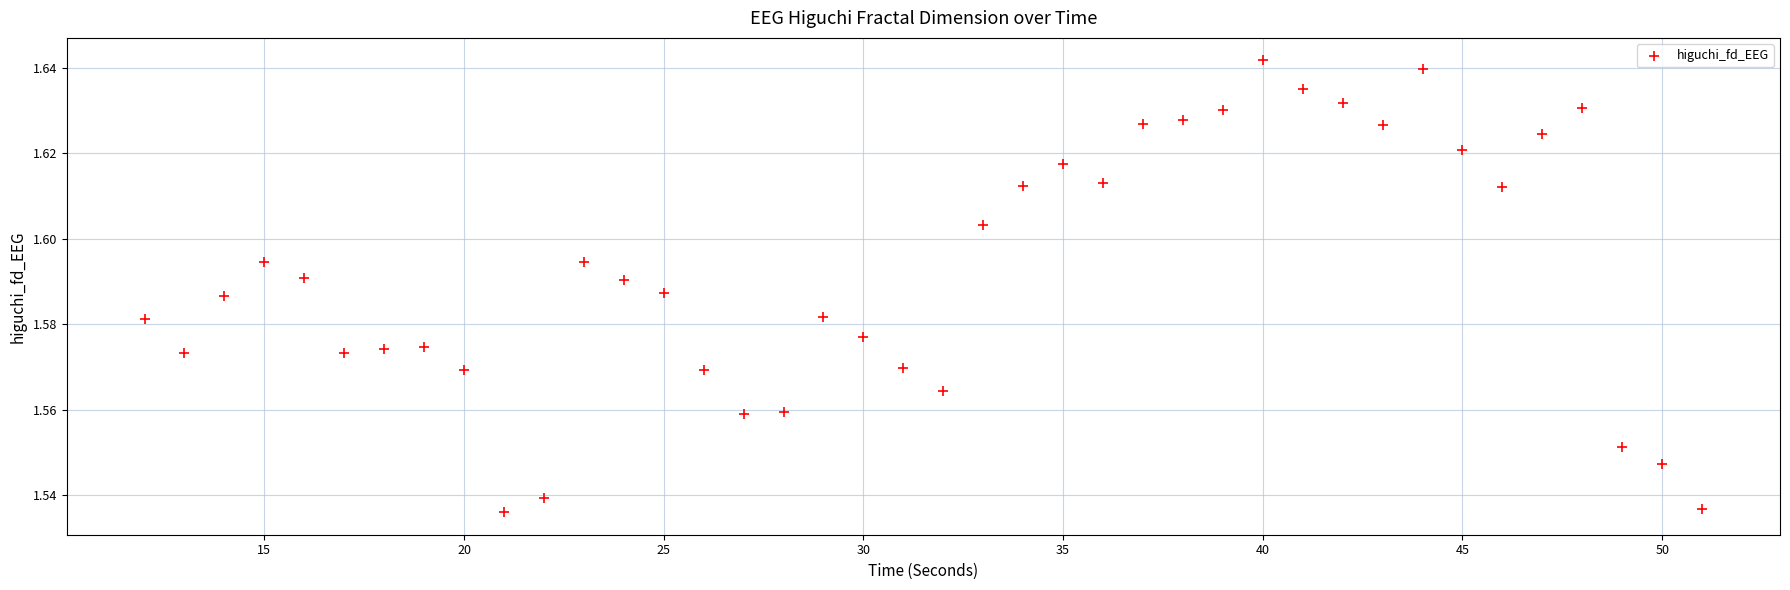

Count the number of points in this scatter plot.

40